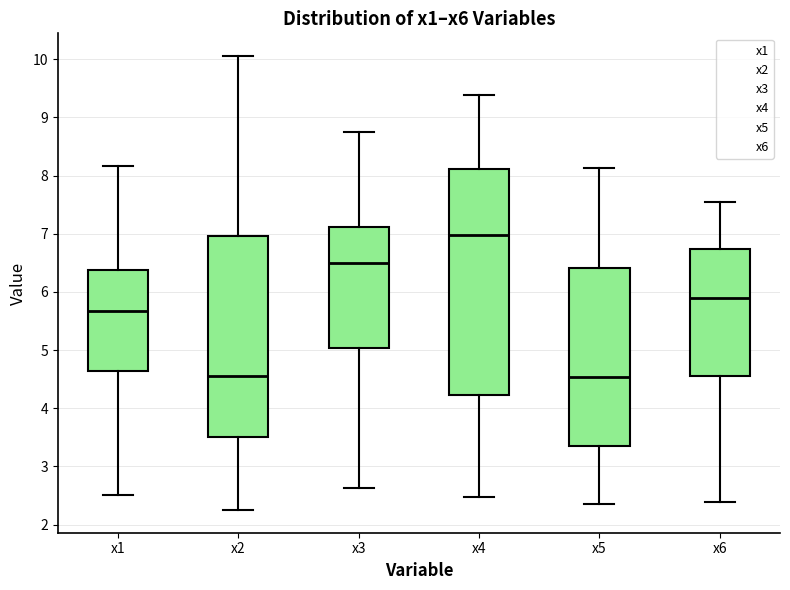

Reading left to right, transcribe this box plot: for each box, give where its median line is, the range the box spans, and where its two whiskers end, as read against the y-axis. The values are not printed on the chart, so give them approximately, as read against the axis.

x1: median 5.7, box 4.6 to 6.4, whiskers 2.5 to 8.2
x2: median 4.5, box 3.5 to 7.0, whiskers 2.3 to 10.1
x3: median 6.5, box 5.0 to 7.1, whiskers 2.6 to 8.8
x4: median 7.0, box 4.2 to 8.1, whiskers 2.5 to 9.4
x5: median 4.5, box 3.3 to 6.4, whiskers 2.4 to 8.1
x6: median 5.9, box 4.5 to 6.7, whiskers 2.4 to 7.5